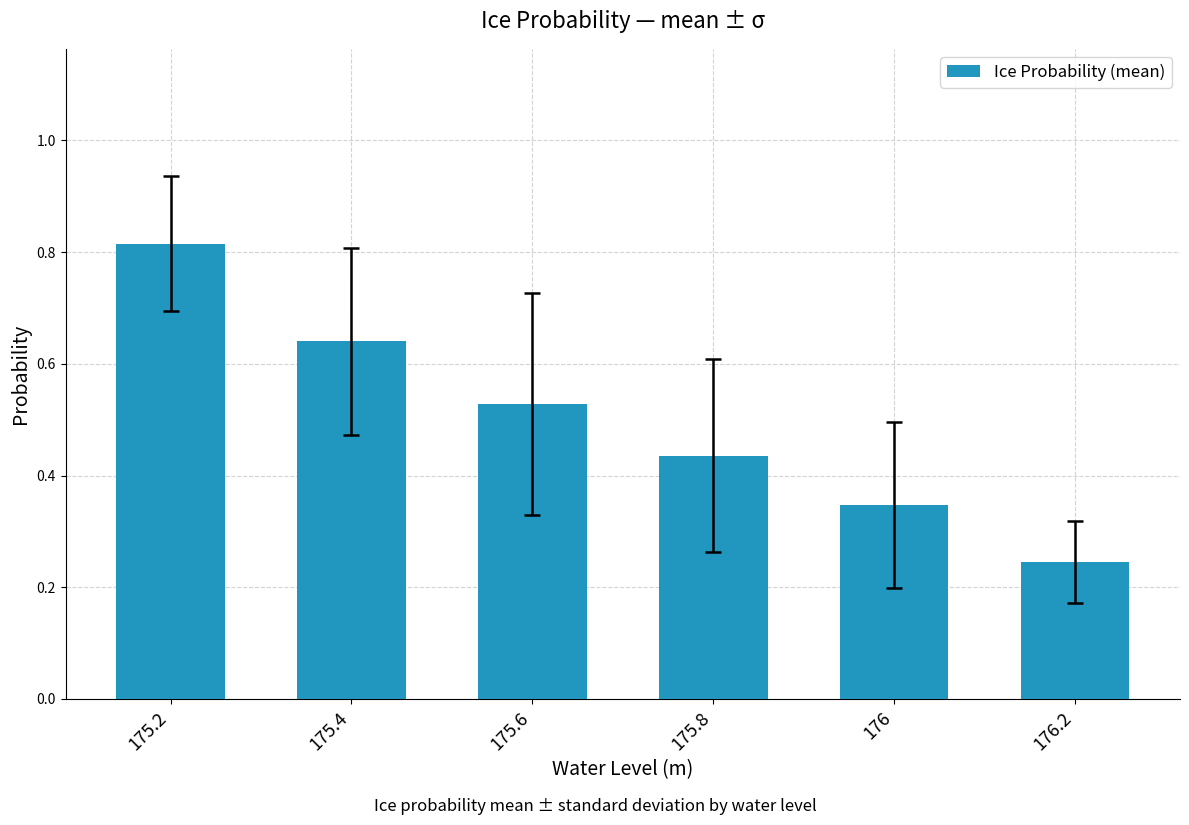

The value at 175.2 is 1.3. True or false?

False